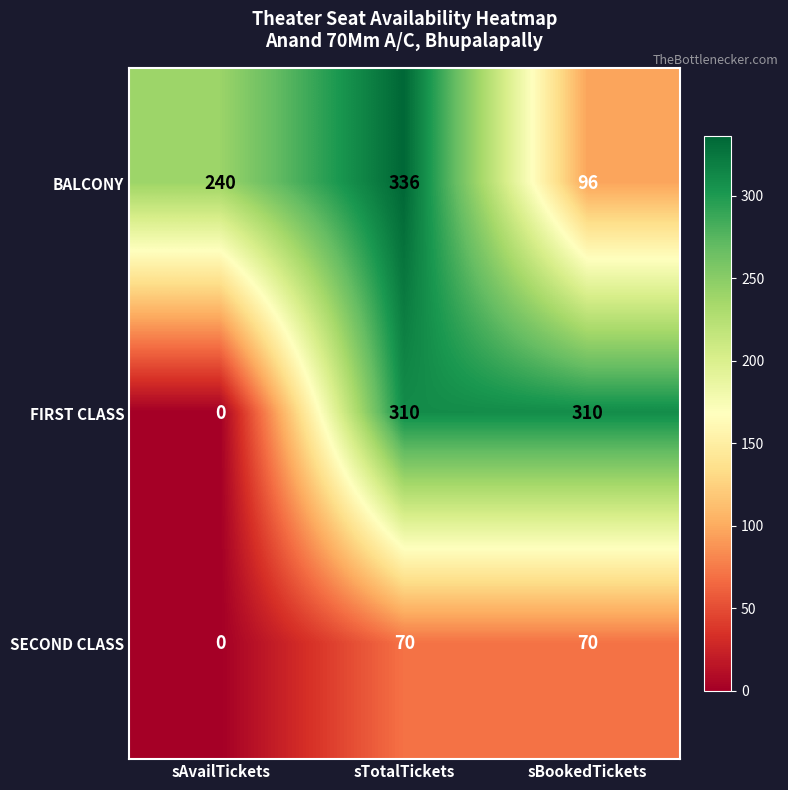

What is the maximum value shown in the chart?

336